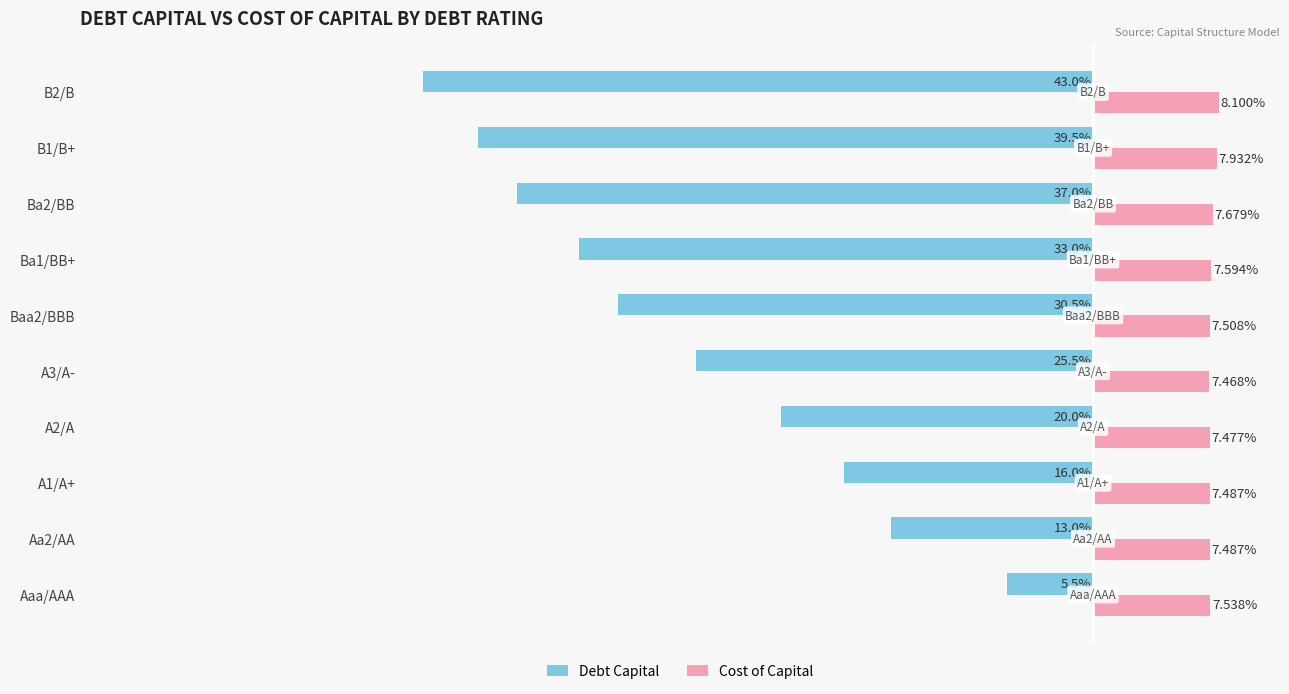

What are all the series names shown in the legend?

Debt Capital, Cost of Capital